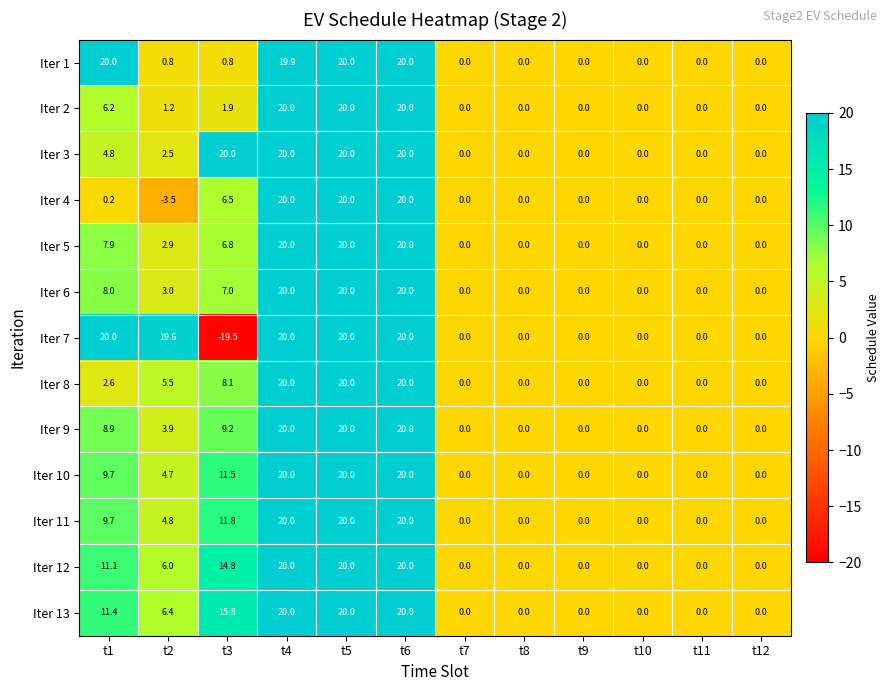

Count the Iter 12 values in the range 0 to 20.

12